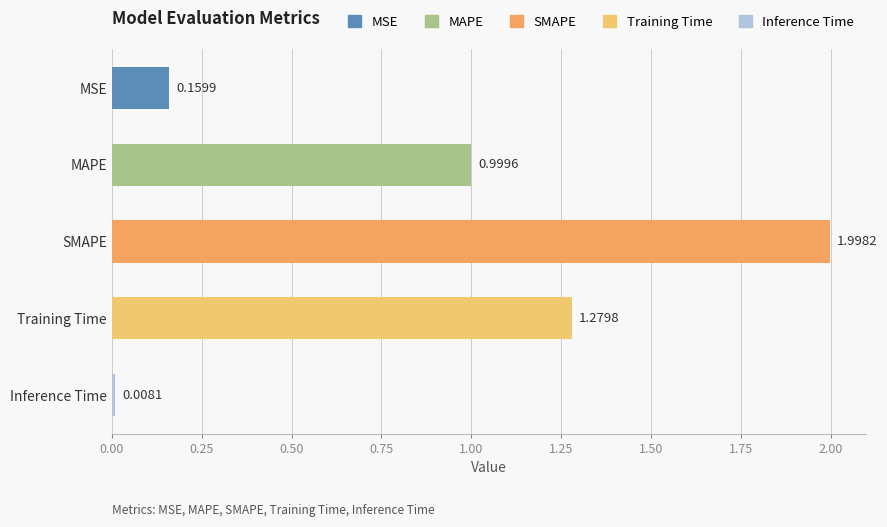

What is the sum of all values?

4.4